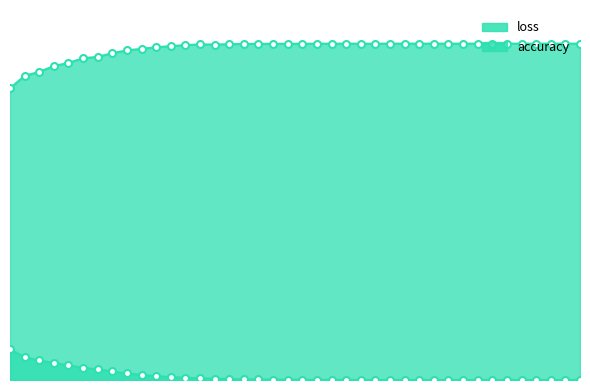

Which series has the largest total across all categories?

accuracy